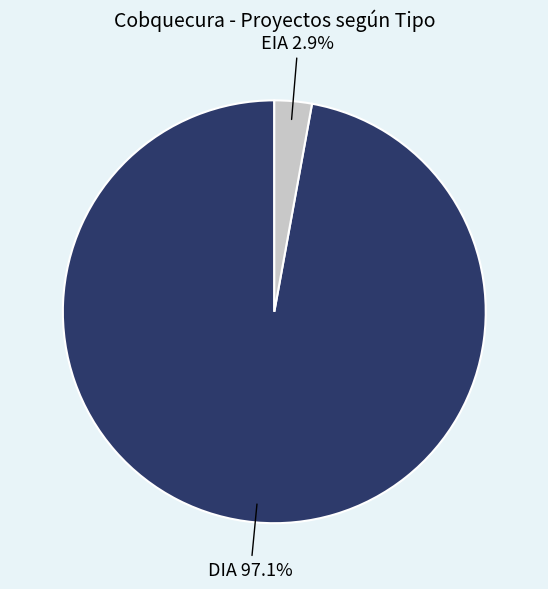

How many segments does this pie chart have?

2